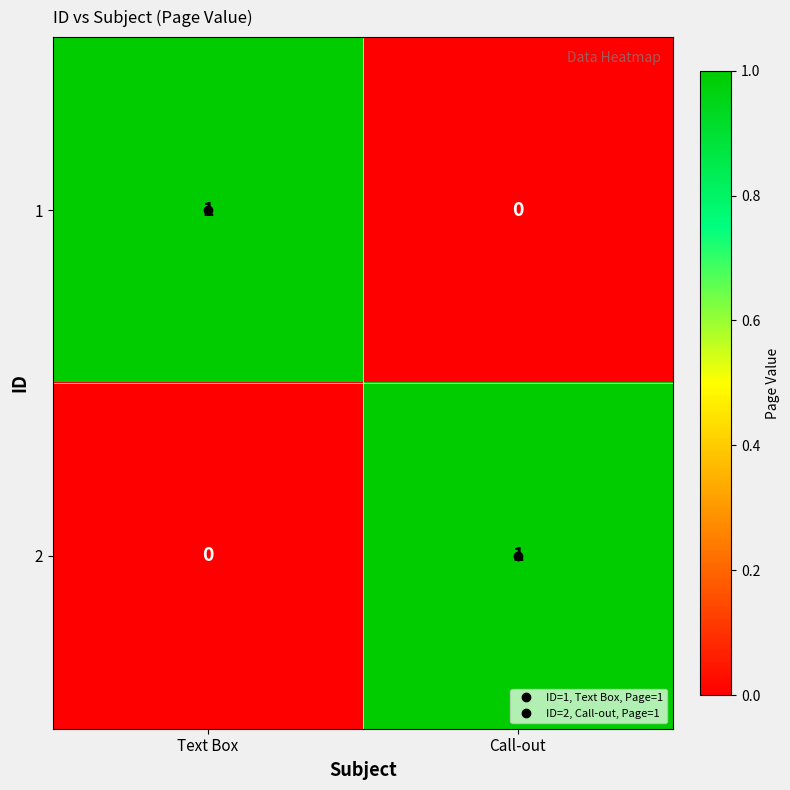

What is the difference between the highest and lowest values at Call-out?

1